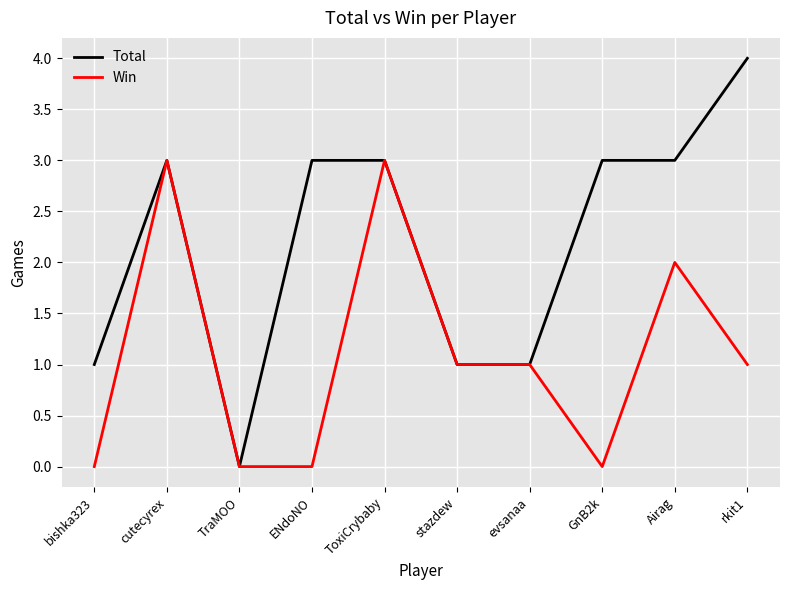

What is the difference between the maximum and second lowest values in the Win series?

3